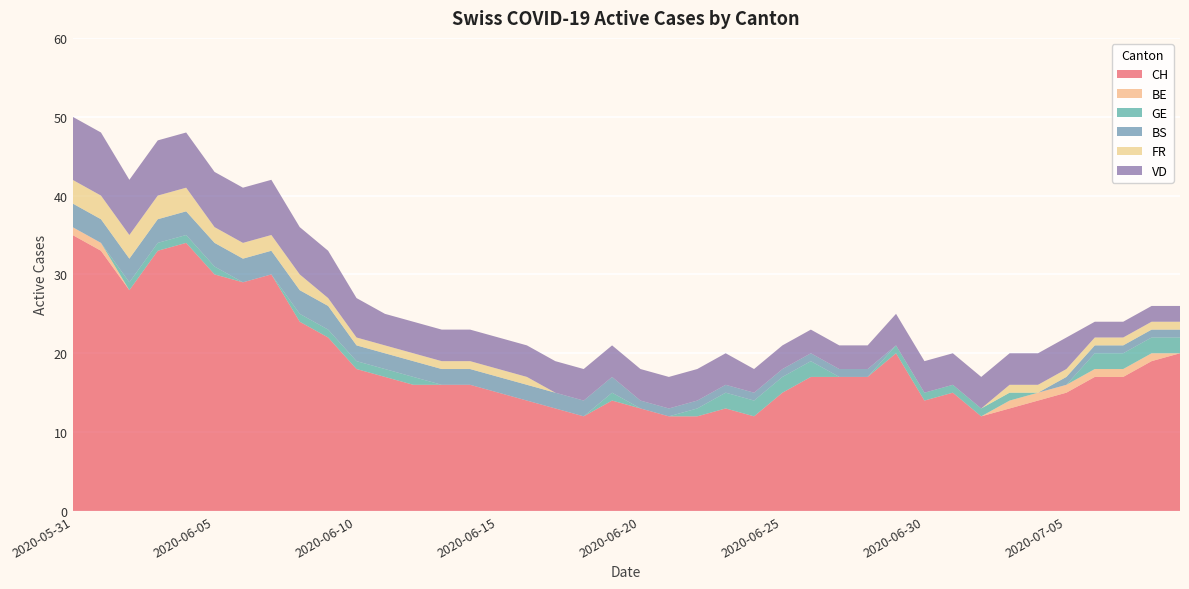

Reading left to right, list all the values displayed in this chart.

CH: 2020-05-31=35	2020-06-01=33	2020-06-02=28	2020-06-03=33	2020-06-04=34	2020-06-05=30	2020-06-06=29	2020-06-07=30	2020-06-08=24	2020-06-09=22	2020-06-10=18	2020-06-11=17	2020-06-12=16	2020-06-13=16	2020-06-14=16	2020-06-15=15	2020-06-16=14	2020-06-17=13	2020-06-18=12	2020-06-19=14	2020-06-20=13	2020-06-21=12	2020-06-22=12	2020-06-23=13	2020-06-24=12	2020-06-25=15	2020-06-26=17	2020-06-27=17	2020-06-28=17	2020-06-29=20	2020-06-30=14	2020-07-01=15	2020-07-02=12	2020-07-03=13	2020-07-04=14	2020-07-05=15	2020-07-06=17	2020-07-07=17	2020-07-08=19	2020-07-09=20
BE: 2020-05-31=1	2020-06-01=1	2020-06-02=0	2020-06-03=0	2020-06-04=0	2020-06-05=0	2020-06-06=0	2020-06-07=0	2020-06-08=0	2020-06-09=0	2020-06-10=0	2020-06-11=0	2020-06-12=0	2020-06-13=0	2020-06-14=0	2020-06-15=0	2020-06-16=0	2020-06-17=0	2020-06-18=0	2020-06-19=0	2020-06-20=0	2020-06-21=0	2020-06-22=0	2020-06-23=0	2020-06-24=0	2020-06-25=0	2020-06-26=0	2020-06-27=0	2020-06-28=0	2020-06-29=0	2020-06-30=0	2020-07-01=0	2020-07-02=0	2020-07-03=1	2020-07-04=1	2020-07-05=1	2020-07-06=1	2020-07-07=1	2020-07-08=1	2020-07-09=0
GE: 2020-05-31=0	2020-06-01=0	2020-06-02=1	2020-06-03=1	2020-06-04=1	2020-06-05=1	2020-06-06=0	2020-06-07=0	2020-06-08=1	2020-06-09=1	2020-06-10=1	2020-06-11=1	2020-06-12=1	2020-06-13=0	2020-06-14=0	2020-06-15=0	2020-06-16=0	2020-06-17=0	2020-06-18=0	2020-06-19=1	2020-06-20=0	2020-06-21=0	2020-06-22=1	2020-06-23=2	2020-06-24=2	2020-06-25=2	2020-06-26=2	2020-06-27=0	2020-06-28=0	2020-06-29=1	2020-06-30=1	2020-07-01=1	2020-07-02=1	2020-07-03=1	2020-07-04=0	2020-07-05=0	2020-07-06=2	2020-07-07=2	2020-07-08=2	2020-07-09=2
BS: 2020-05-31=3	2020-06-01=3	2020-06-02=3	2020-06-03=3	2020-06-04=3	2020-06-05=3	2020-06-06=3	2020-06-07=3	2020-06-08=3	2020-06-09=3	2020-06-10=2	2020-06-11=2	2020-06-12=2	2020-06-13=2	2020-06-14=2	2020-06-15=2	2020-06-16=2	2020-06-17=2	2020-06-18=2	2020-06-19=2	2020-06-20=1	2020-06-21=1	2020-06-22=1	2020-06-23=1	2020-06-24=1	2020-06-25=1	2020-06-26=1	2020-06-27=1	2020-06-28=1	2020-06-29=0	2020-06-30=0	2020-07-01=0	2020-07-02=0	2020-07-03=0	2020-07-04=0	2020-07-05=1	2020-07-06=1	2020-07-07=1	2020-07-08=1	2020-07-09=1
FR: 2020-05-31=3	2020-06-01=3	2020-06-02=3	2020-06-03=3	2020-06-04=3	2020-06-05=2	2020-06-06=2	2020-06-07=2	2020-06-08=2	2020-06-09=1	2020-06-10=1	2020-06-11=1	2020-06-12=1	2020-06-13=1	2020-06-14=1	2020-06-15=1	2020-06-16=1	2020-06-17=0	2020-06-18=0	2020-06-19=0	2020-06-20=0	2020-06-21=0	2020-06-22=0	2020-06-23=0	2020-06-24=0	2020-06-25=0	2020-06-26=0	2020-06-27=0	2020-06-28=0	2020-06-29=0	2020-06-30=0	2020-07-01=0	2020-07-02=0	2020-07-03=1	2020-07-04=1	2020-07-05=1	2020-07-06=1	2020-07-07=1	2020-07-08=1	2020-07-09=1
VD: 2020-05-31=8	2020-06-01=8	2020-06-02=7	2020-06-03=7	2020-06-04=7	2020-06-05=7	2020-06-06=7	2020-06-07=7	2020-06-08=6	2020-06-09=6	2020-06-10=5	2020-06-11=4	2020-06-12=4	2020-06-13=4	2020-06-14=4	2020-06-15=4	2020-06-16=4	2020-06-17=4	2020-06-18=4	2020-06-19=4	2020-06-20=4	2020-06-21=4	2020-06-22=4	2020-06-23=4	2020-06-24=3	2020-06-25=3	2020-06-26=3	2020-06-27=3	2020-06-28=3	2020-06-29=4	2020-06-30=4	2020-07-01=4	2020-07-02=4	2020-07-03=4	2020-07-04=4	2020-07-05=4	2020-07-06=2	2020-07-07=2	2020-07-08=2	2020-07-09=2